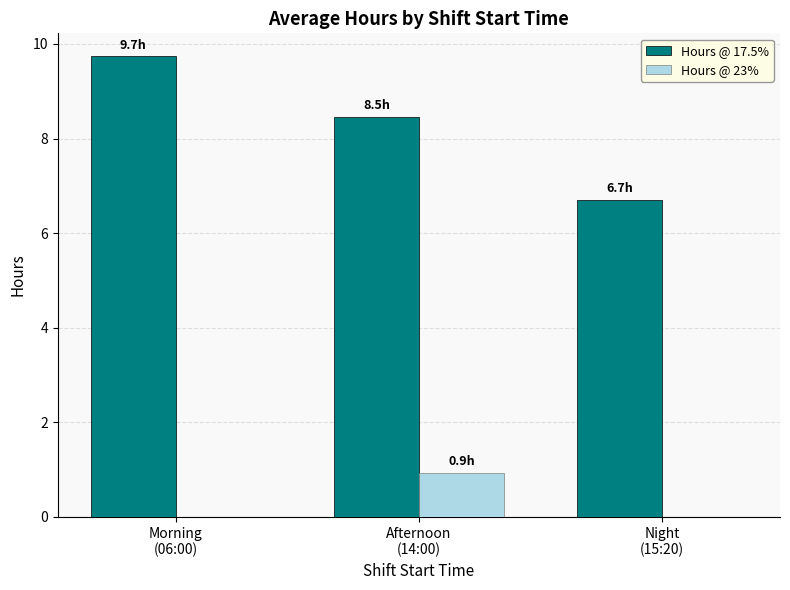

What is the maximum value for Hours @ 23%?

0.9